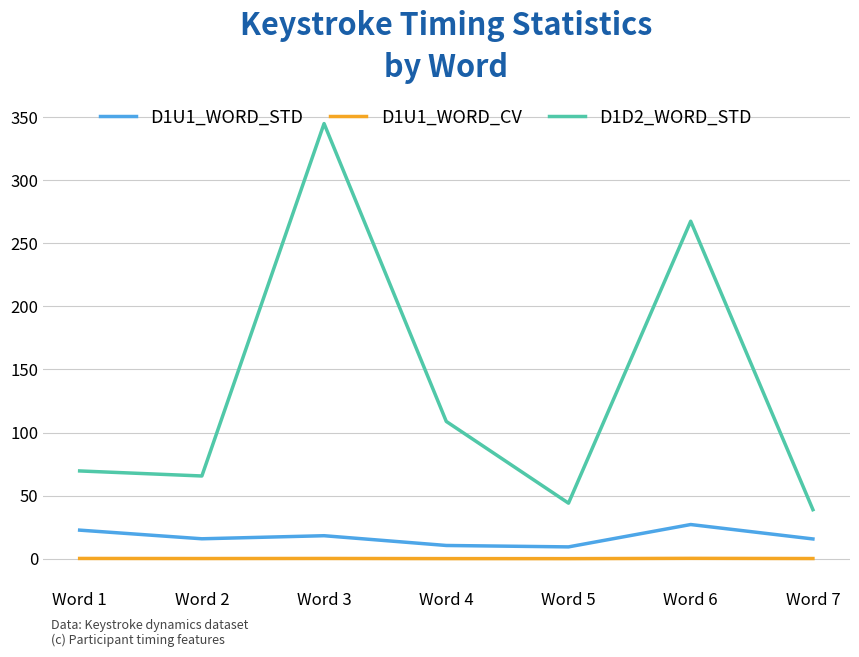

What is the minimum value shown in the chart?

0.1